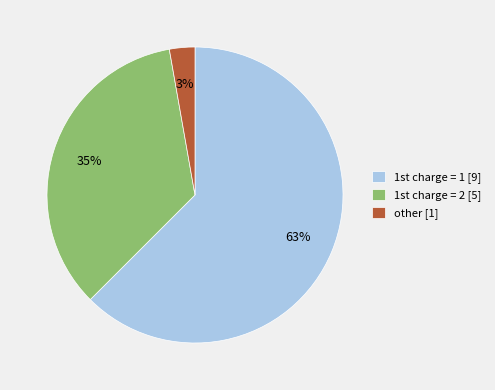

Rank the categories by value from lowest to highest.

other [1], 1st charge = 2 [5], 1st charge = 1 [9]